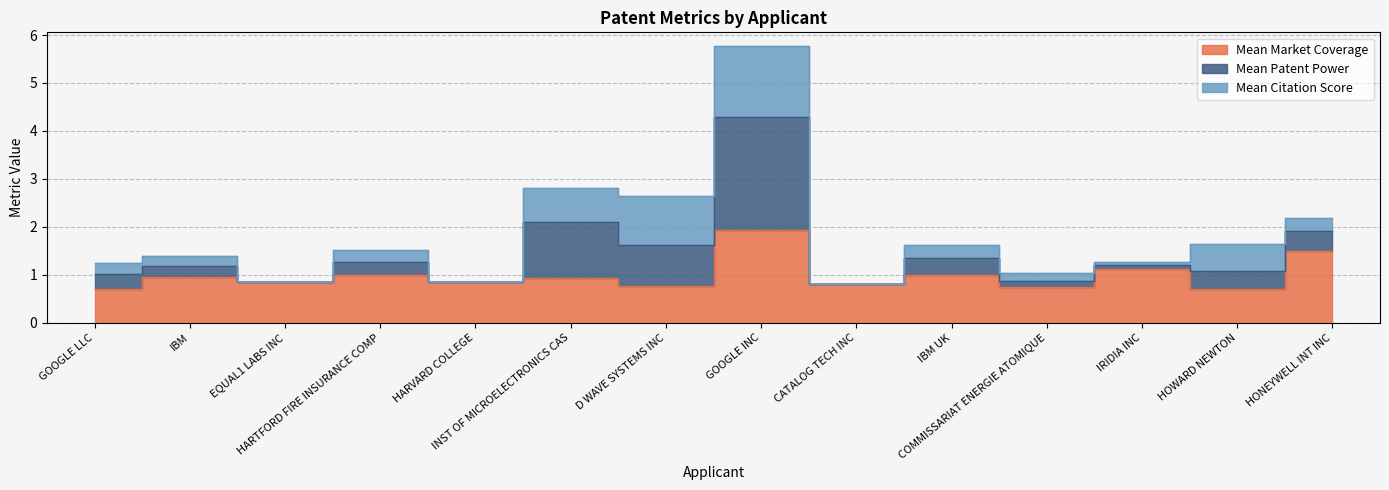

How many data points does each series have?

14